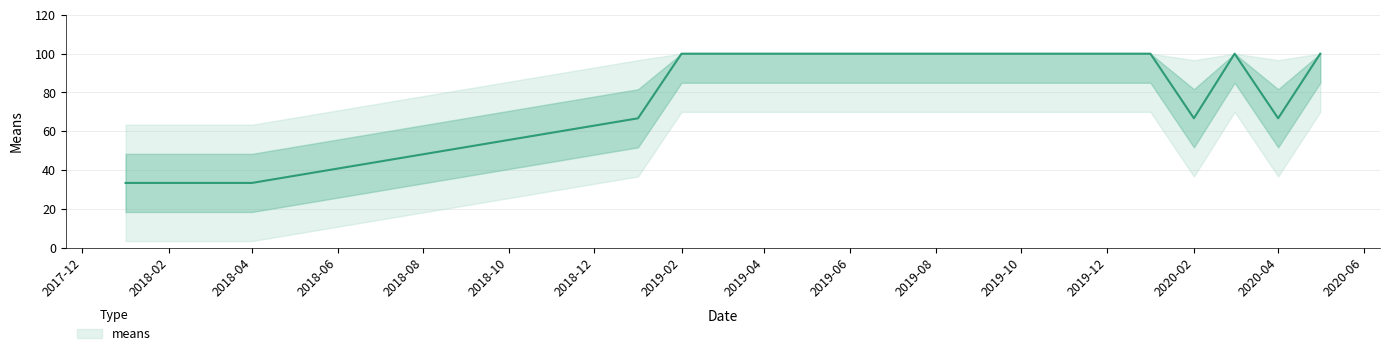

At which label does the data first exceed 66?

2019-01-01